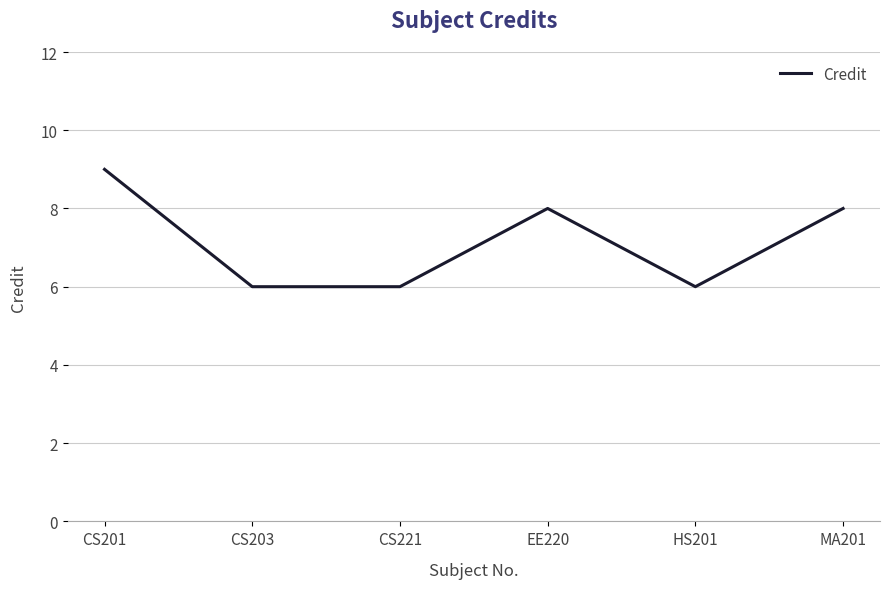

What is the greatest value displayed?

9